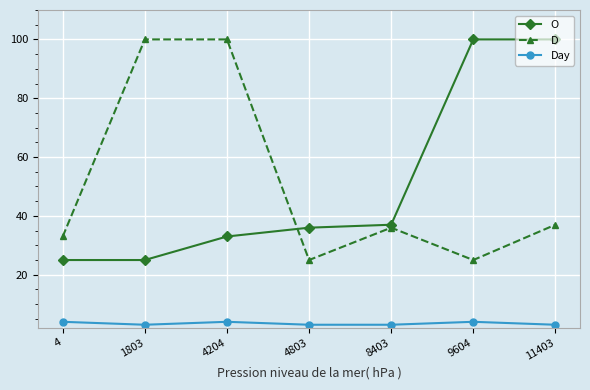

Reading right to left, extract all data points from this chart.

O: 100	100	37	36	33	25	25
D: 37	25	36	25	100	100	33
Day: 3	4	3	3	4	3	4